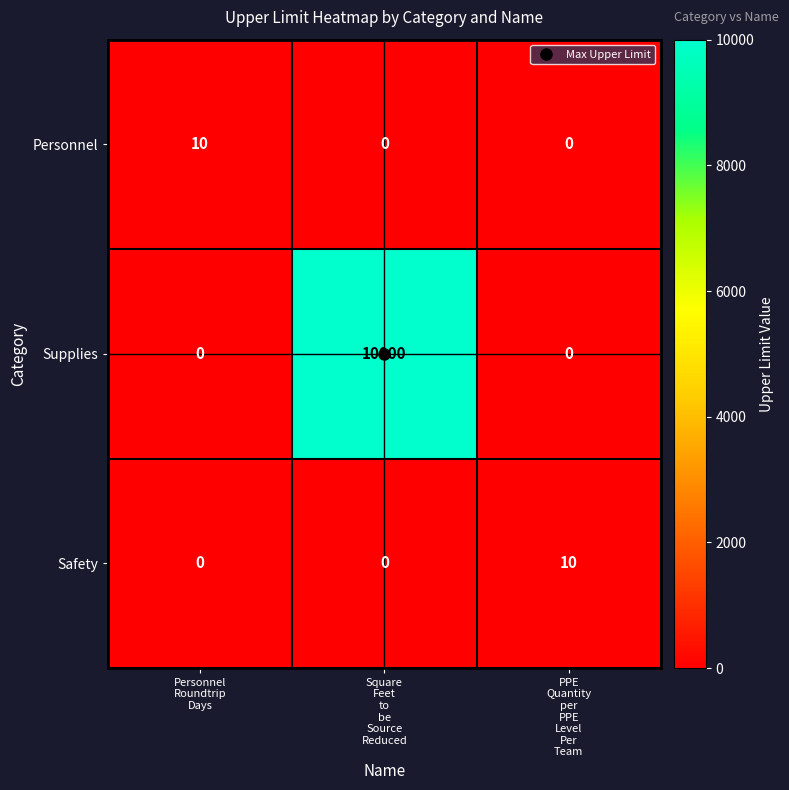

Which series has the largest total across all categories?

Supplies